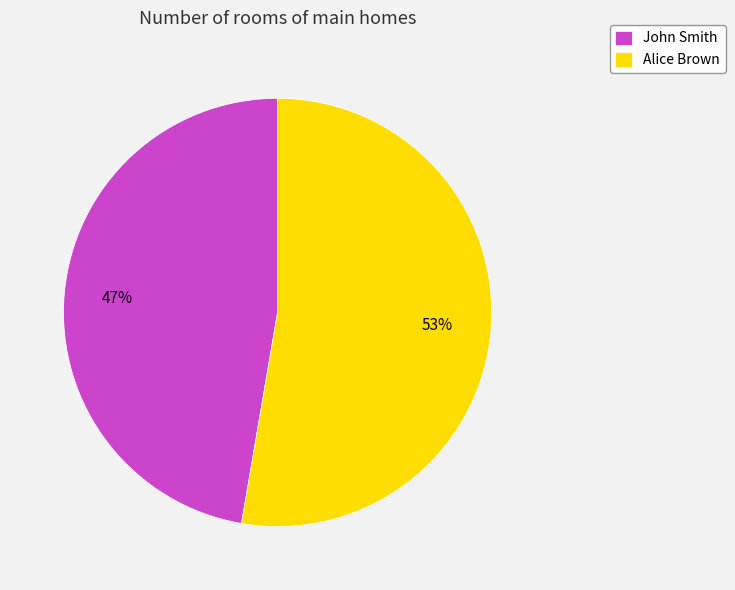

Rank the categories by value from highest to lowest.

Alice Brown, John Smith